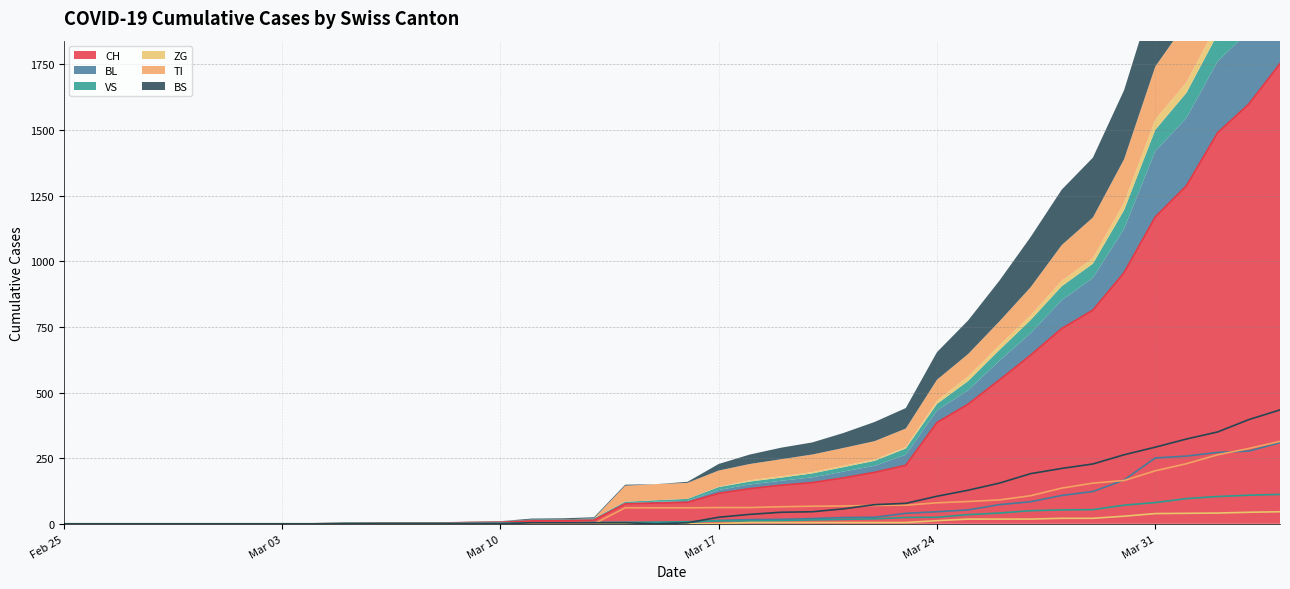

The value of CH at 2020-03-30 is 957. True or false?

True